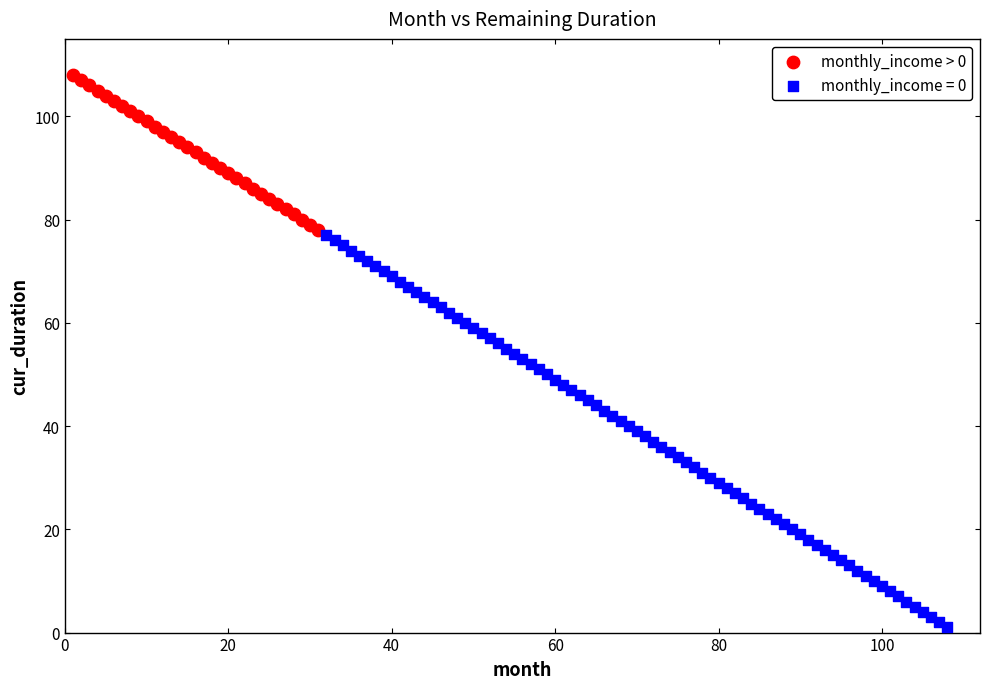

Which series contains the highest Y value?

monthly_income > 0